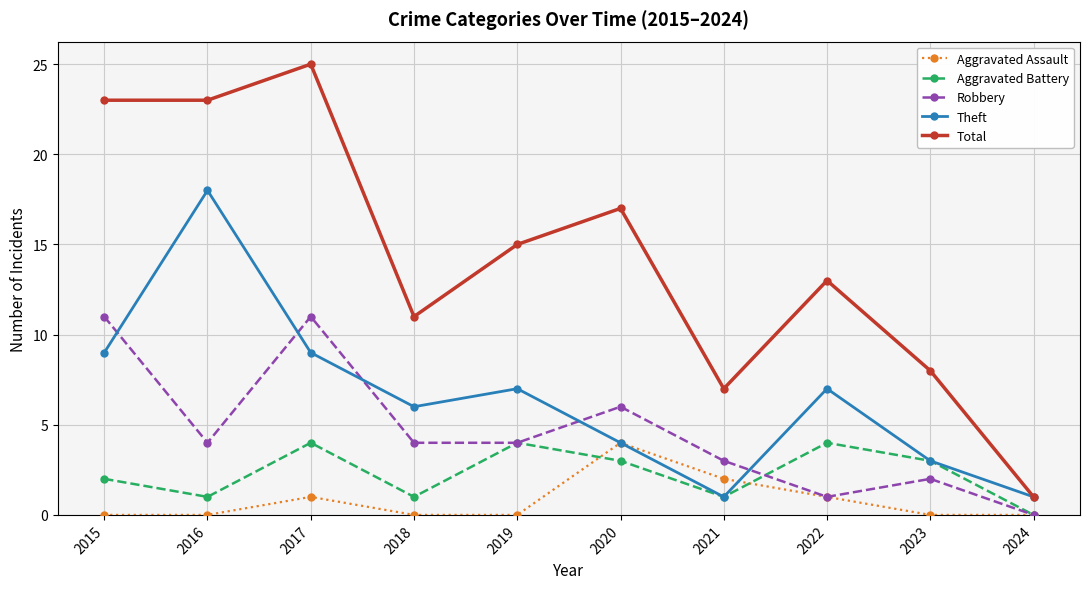

What value does the Aggravated Battery series have at 2023?

3